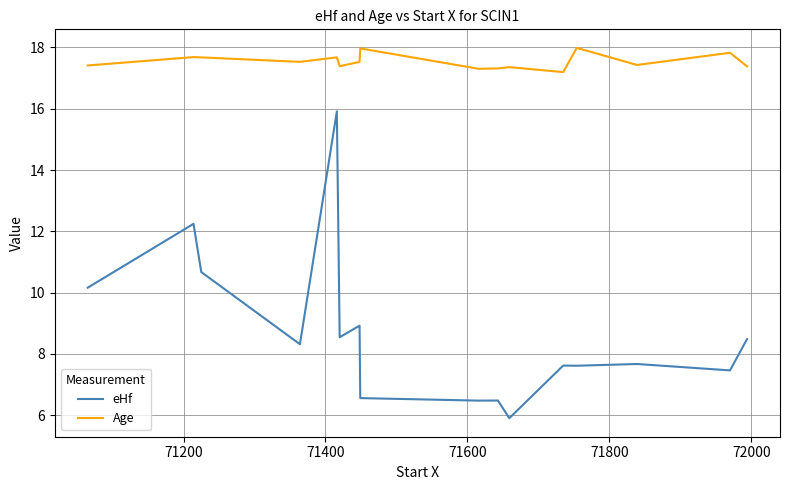

What is the minimum value for Age?

17.2